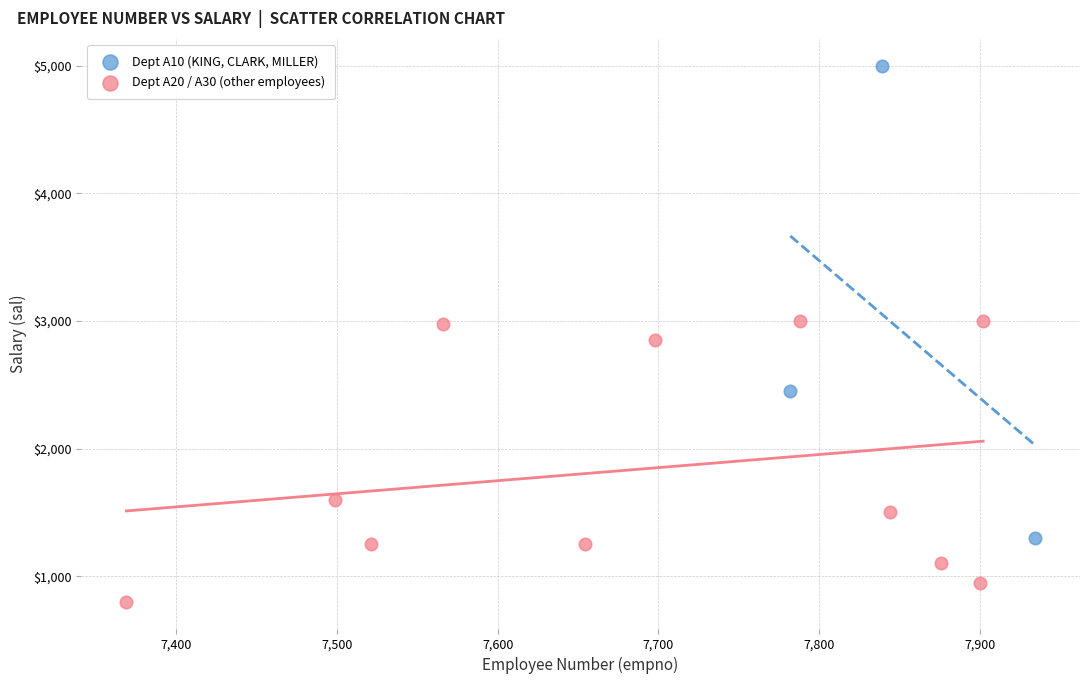

Which series contains the highest Y value?

Dept A10 (KING, CLARK, MILLER)